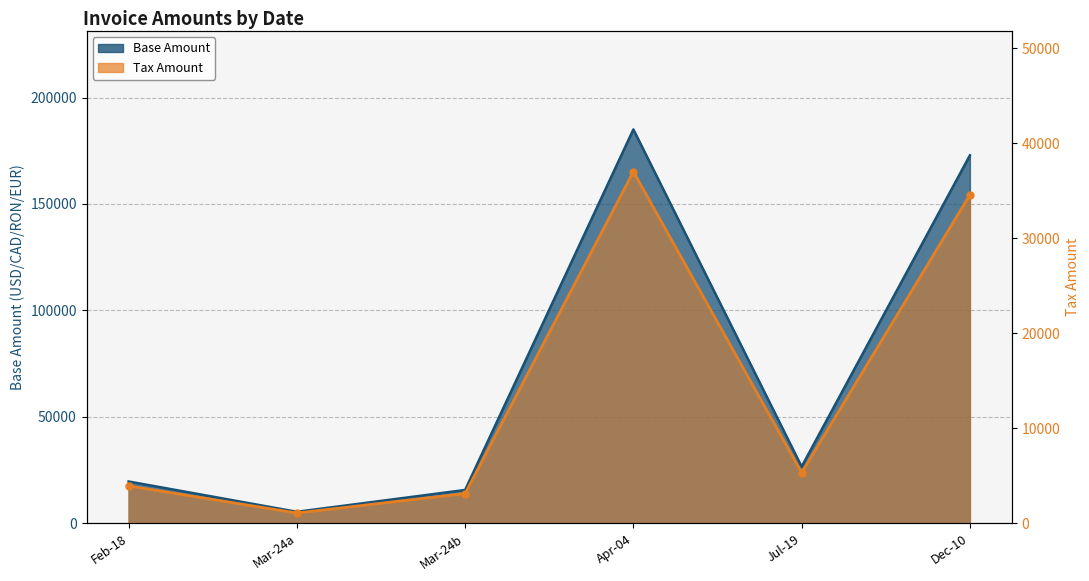

True or false: Base Amount and Tax Amount cross at least once.

False